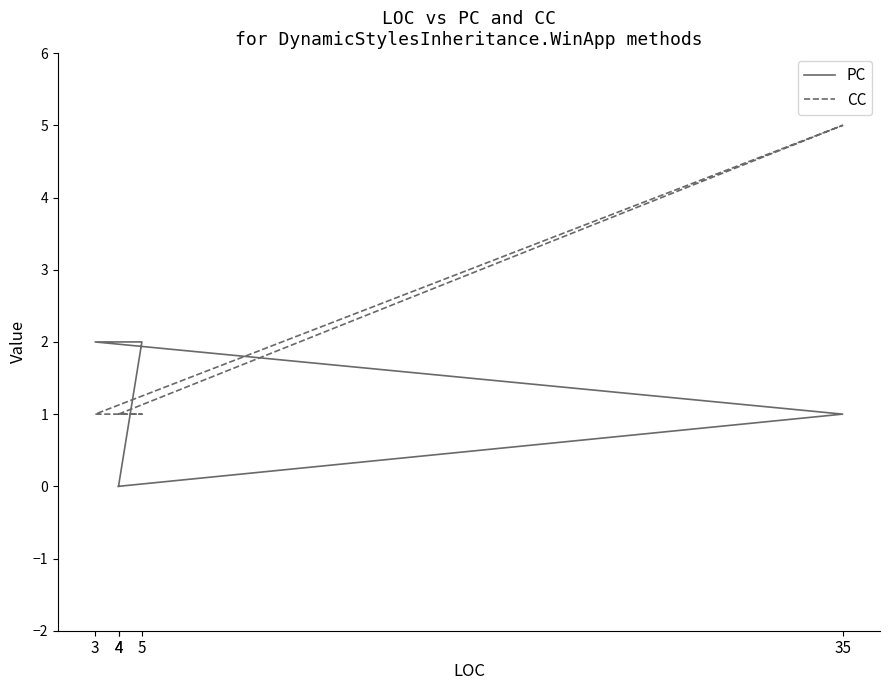

True or false: PC has a value of 0 at 35.

False